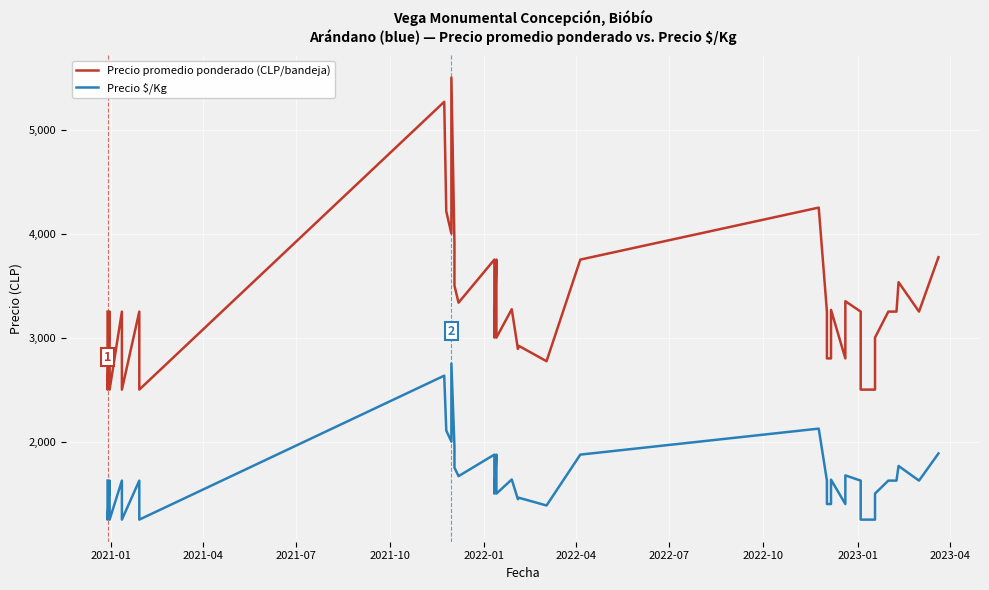

What is the difference between the highest and lowest values at 2021-10?

1250